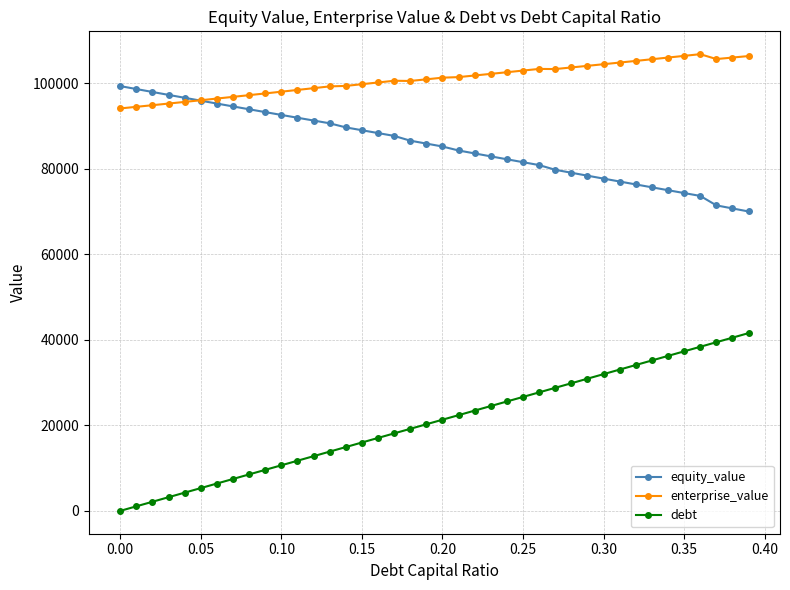

What are all the series names shown in the legend?

equity_value, enterprise_value, debt